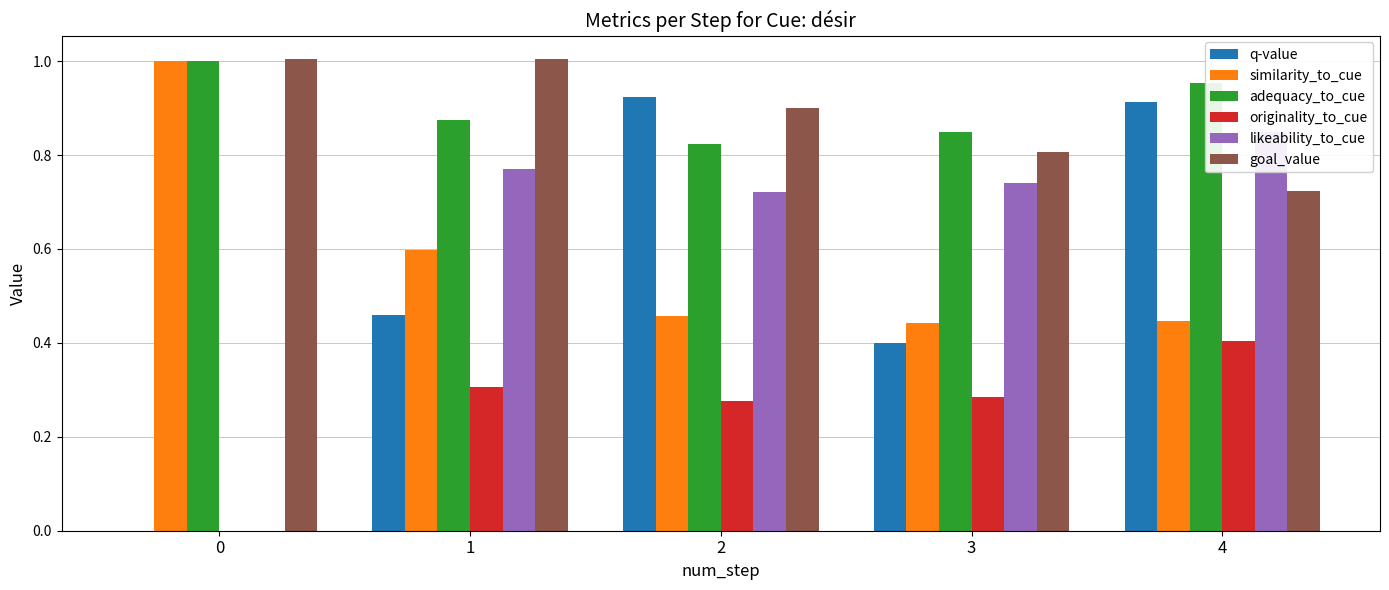

True or false: likeability_to_cue has a value of 1.1 at 1.

False